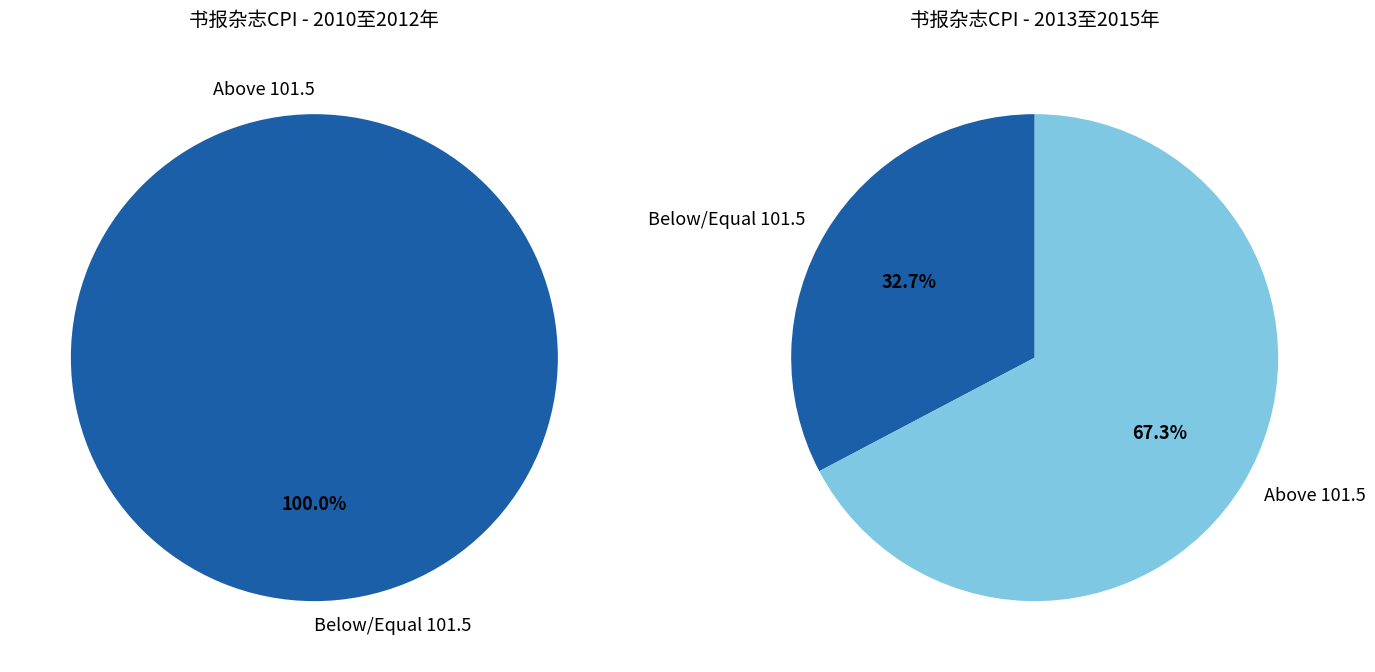

Is the sum of 2014年 and 2013年 greater than half?

No